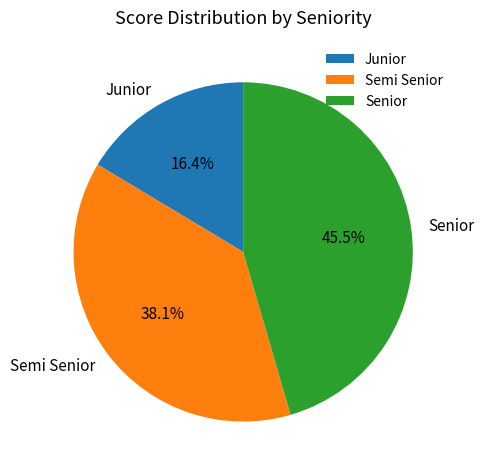

Is Senior the majority of the pie?

No